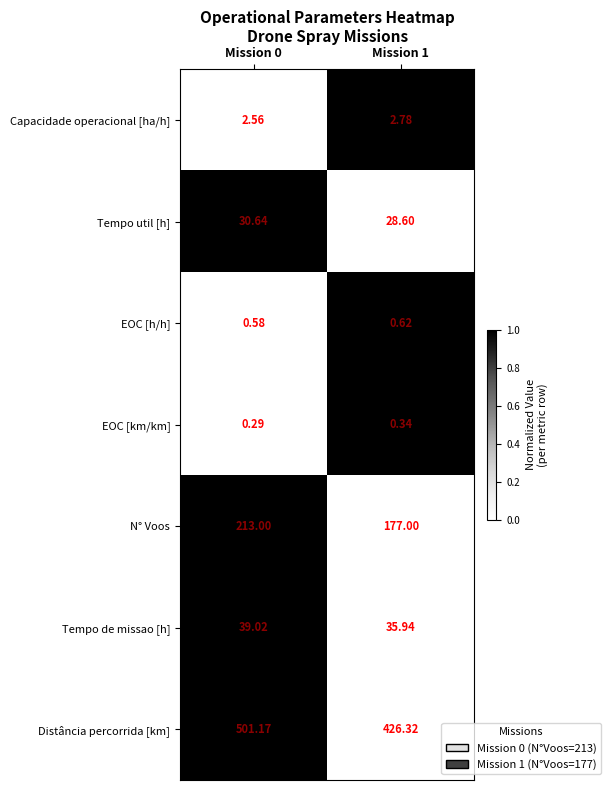

Rank the series by their maximum value, from highest to lowest.

Distância percorrida [km], N° Voos, Tempo de missao [h], Tempo util [h], Capacidade operacional [ha/h], EOC [h/h], EOC [km/km]